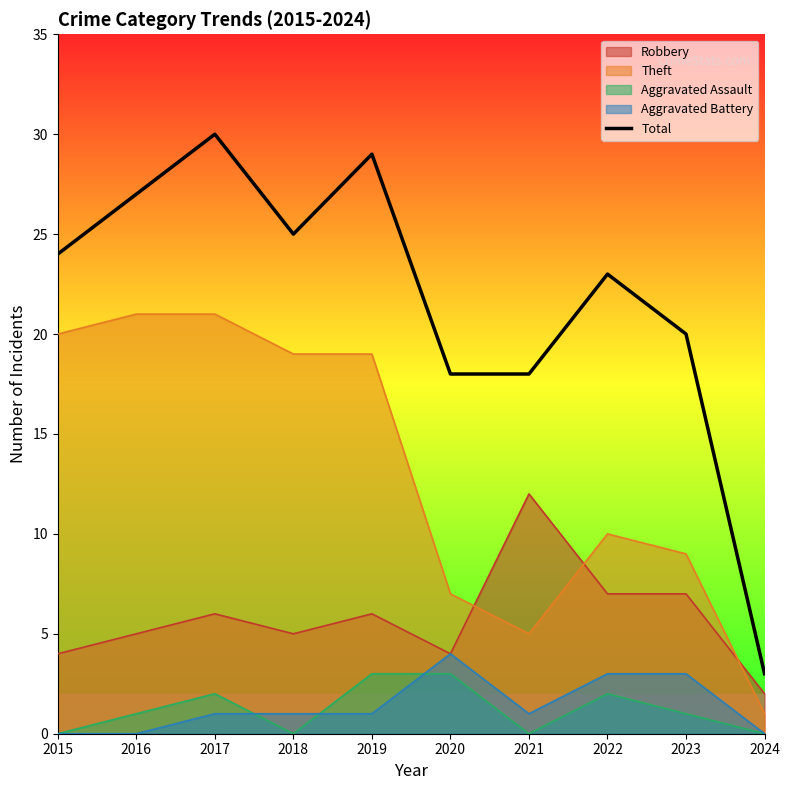

What is the change in value from 2020 to 2023?

+2